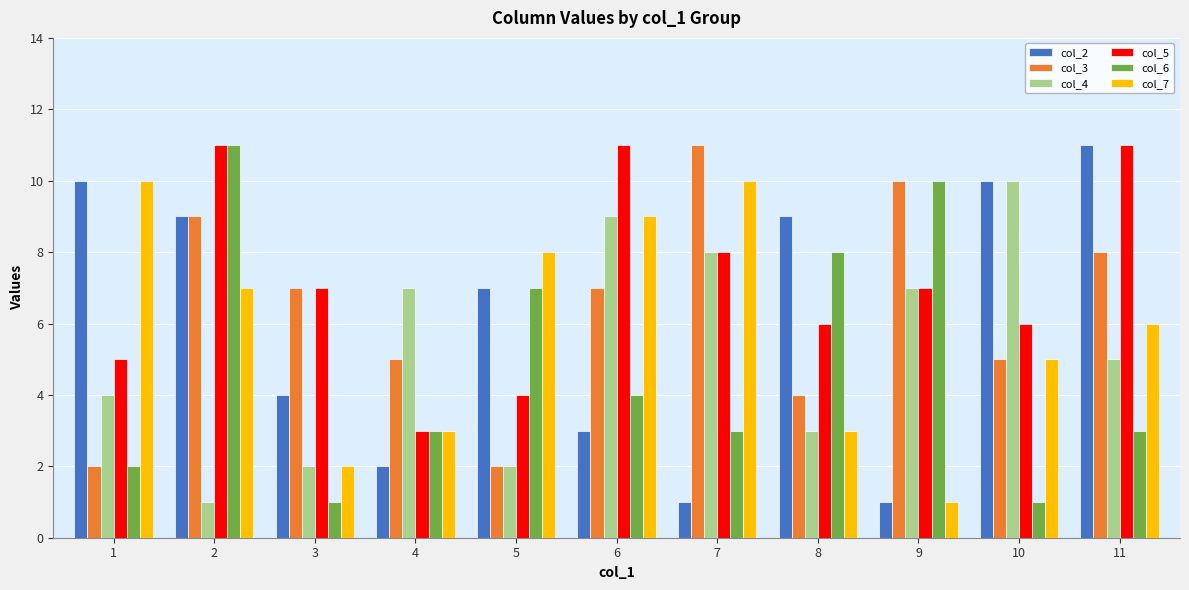

Reading left to right, list all the values displayed in this chart.

col_2: 10	9	4	2	7	3	1	9	1	10	11
col_3: 2	9	7	5	2	7	11	4	10	5	8
col_4: 4	1	2	7	2	9	8	3	7	10	5
col_5: 5	11	7	3	4	11	8	6	7	6	11
col_6: 2	11	1	3	7	4	3	8	10	1	3
col_7: 10	7	2	3	8	9	10	3	1	5	6